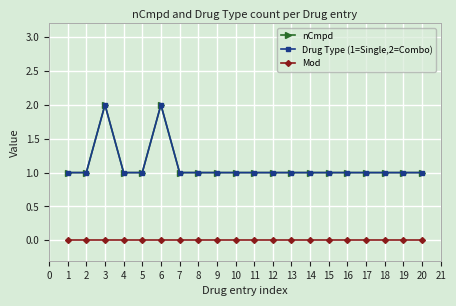

Reading left to right, extract all data points from this chart.

nCmpd: 1=1	2=1	3=2	4=1	5=1	6=2	7=1	8=1	9=1	10=1	11=1	12=1	13=1	14=1	15=1	16=1	17=1	18=1	19=1	20=1
Drug Type (1=Single,2=Combo): 1=1	2=1	3=2	4=1	5=1	6=2	7=1	8=1	9=1	10=1	11=1	12=1	13=1	14=1	15=1	16=1	17=1	18=1	19=1	20=1
Mod: 1=0	2=0	3=0	4=0	5=0	6=0	7=0	8=0	9=0	10=0	11=0	12=0	13=0	14=0	15=0	16=0	17=0	18=0	19=0	20=0